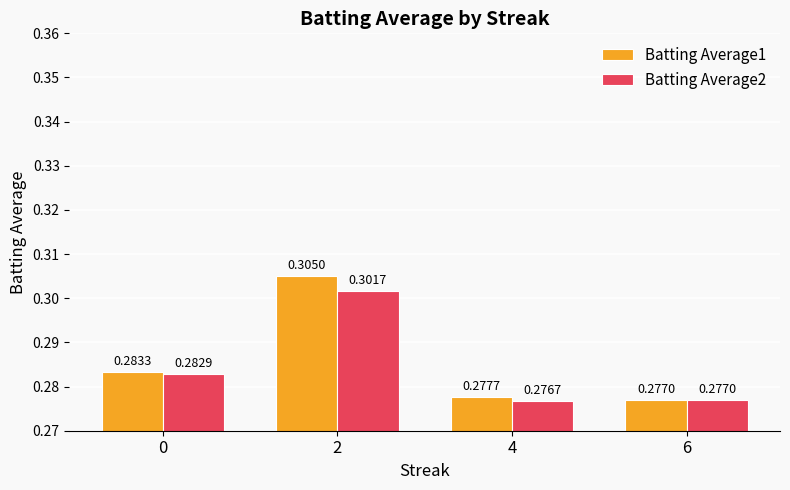

The Batting Average2 series shows 0.5 at 2. True or false?

False